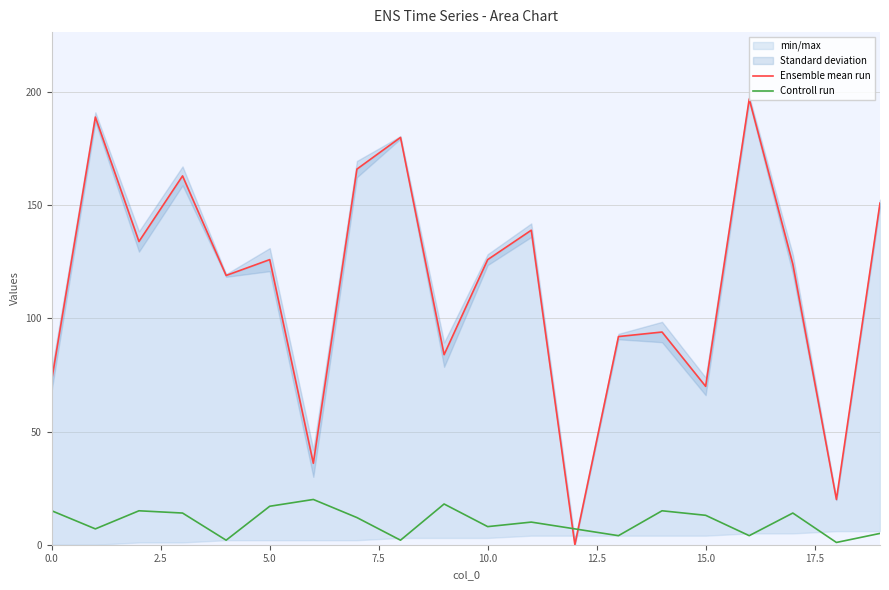

What is the maximum value for Controll run?

20